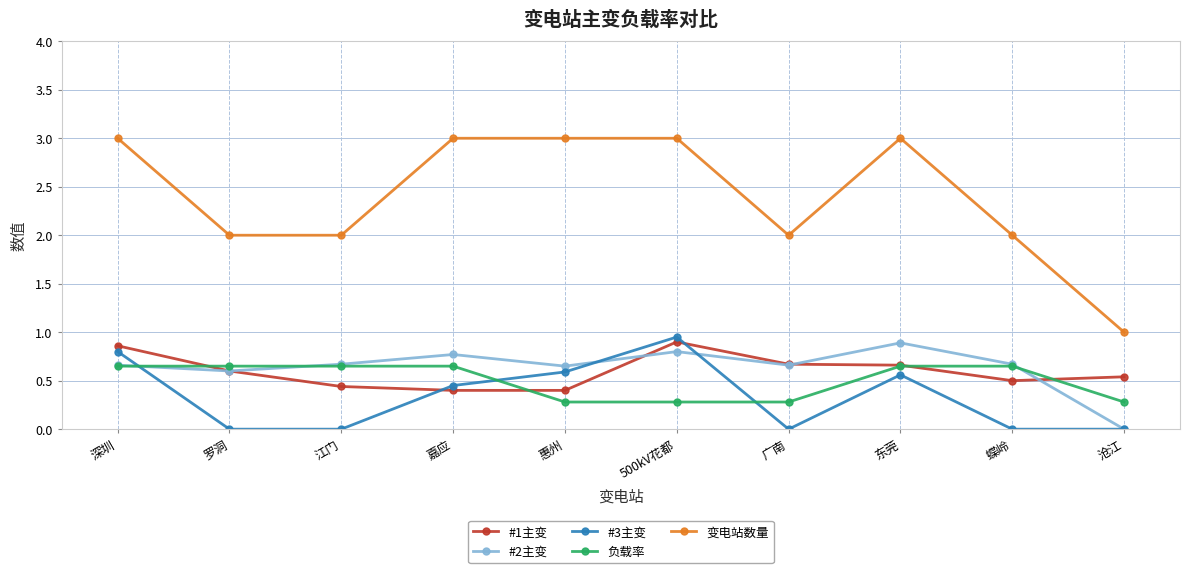

Is it true that #3主变 equals 0.6 at 东莞?

True